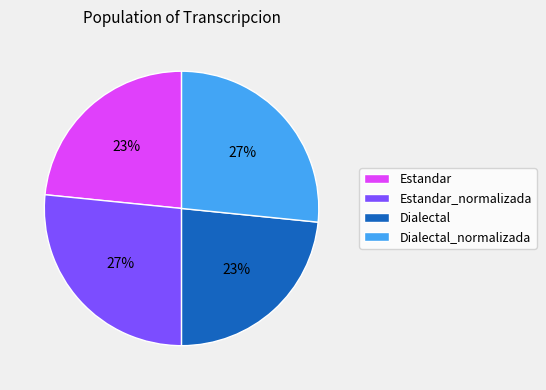

Does Dialectal_normalizada represent more than half of the total?

No